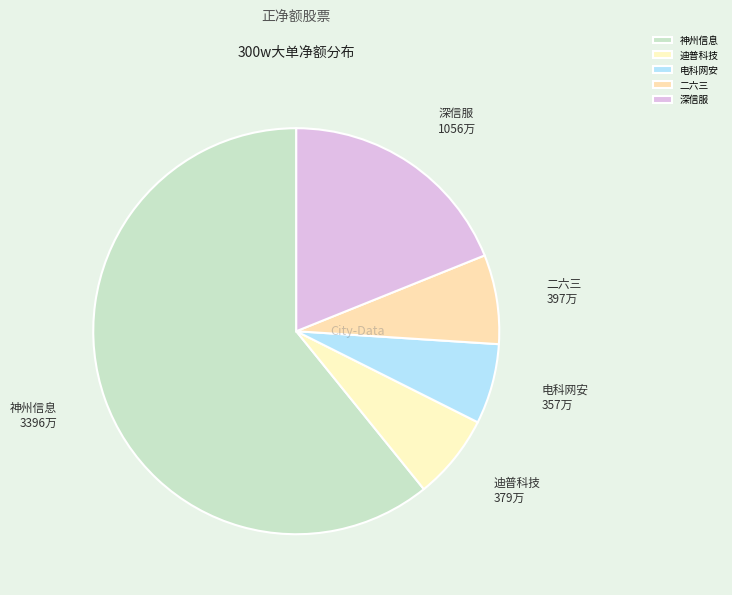

Count the number of slices in the pie.

5